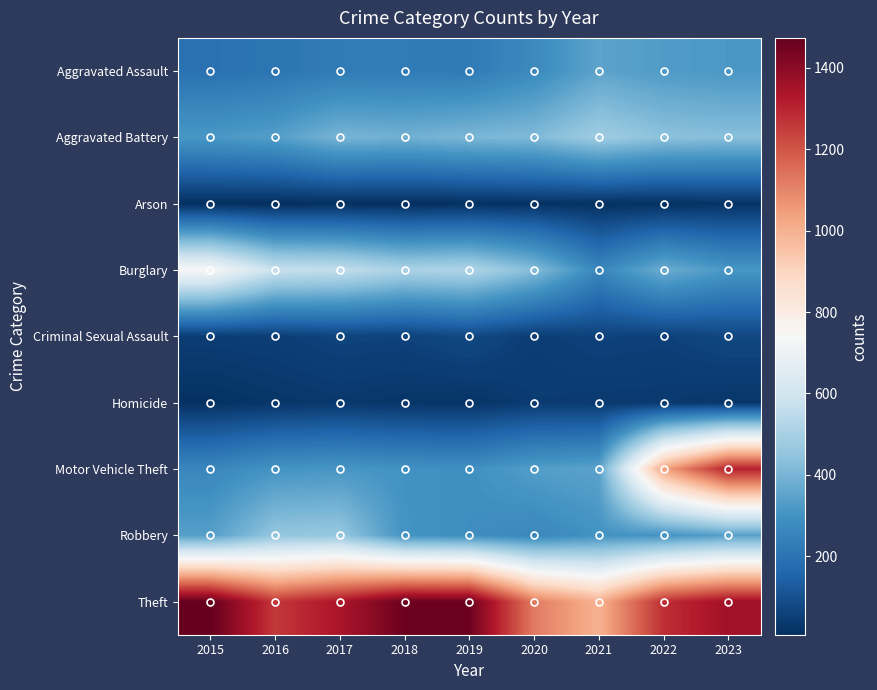

What is the maximum value shown in the chart?

1474